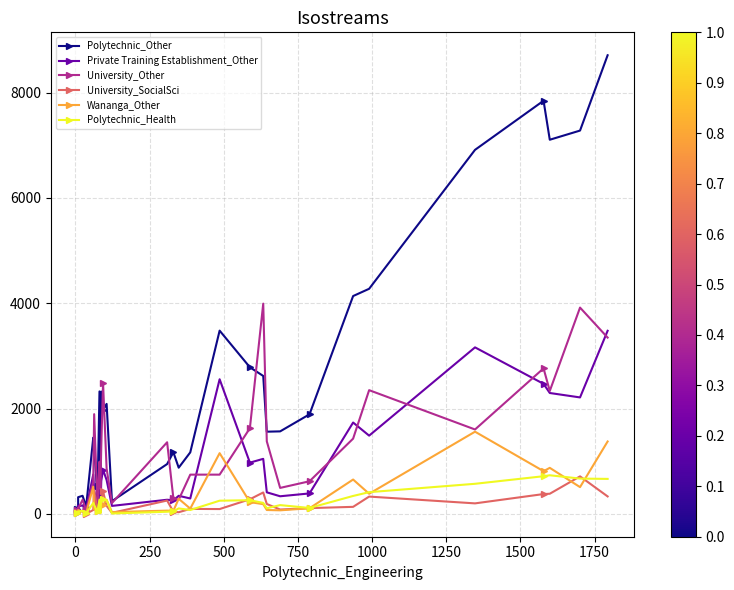

How many data points in Wananga_Other are above 171?

15